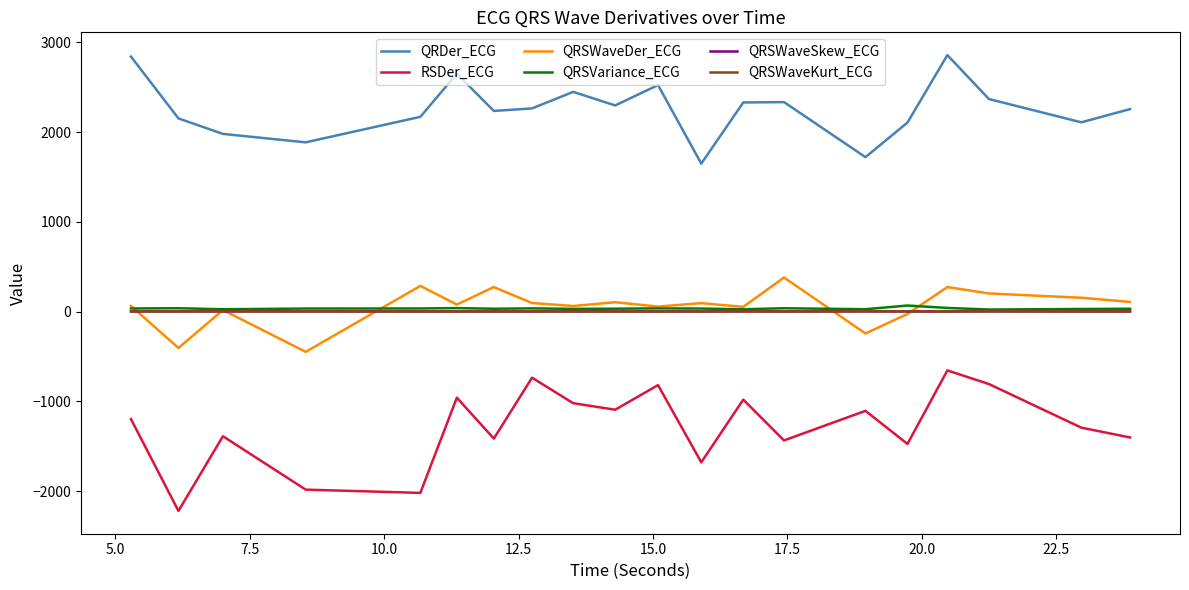

True or false: RSDer_ECG and QRSWaveKurt_ECG intersect in this chart.

False